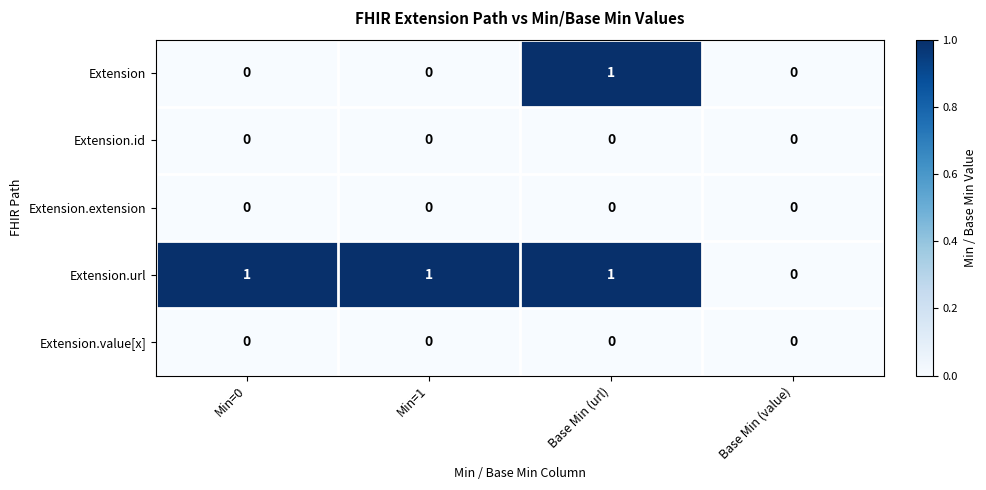

What is the spread (max minus min) of values at Min=0?

1